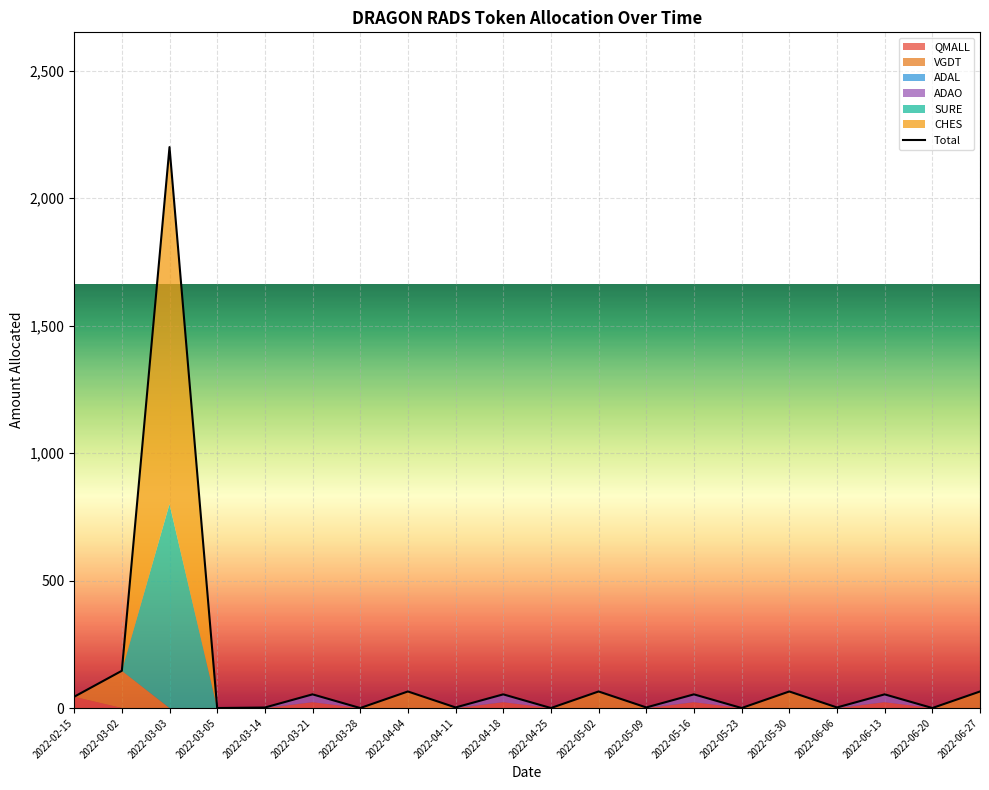

At which label is Total closest to 1100?

2022-03-02